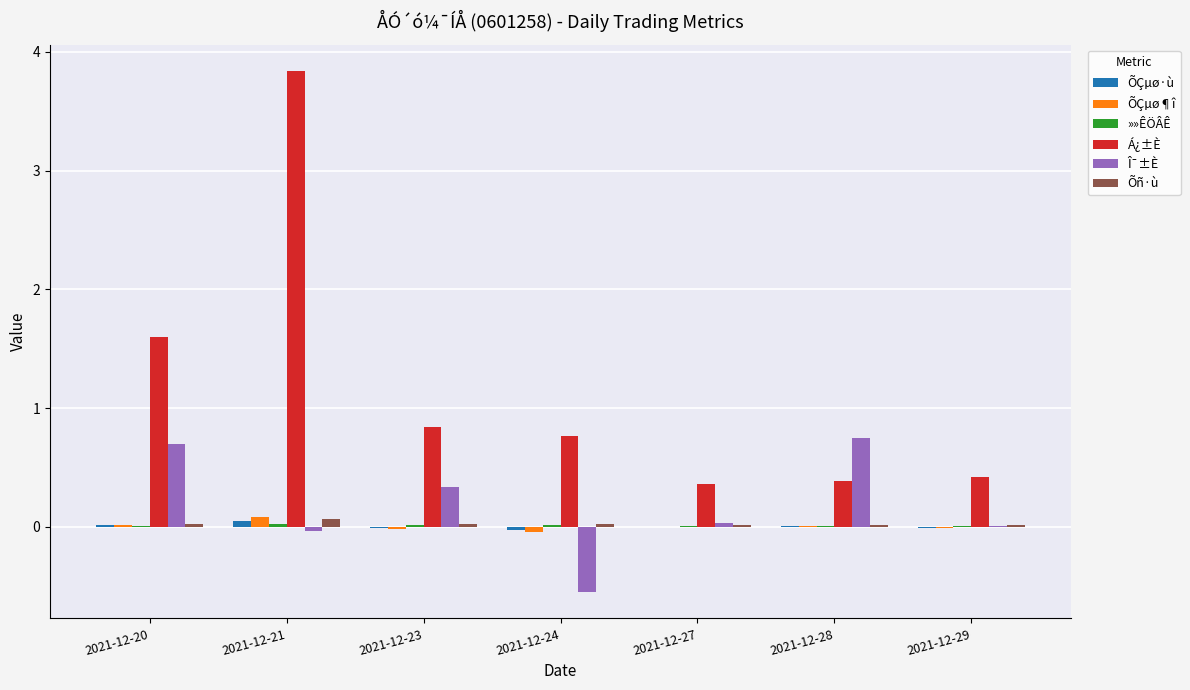

The Î¯±È series shows 0.3 at 2021-12-23. True or false?

True